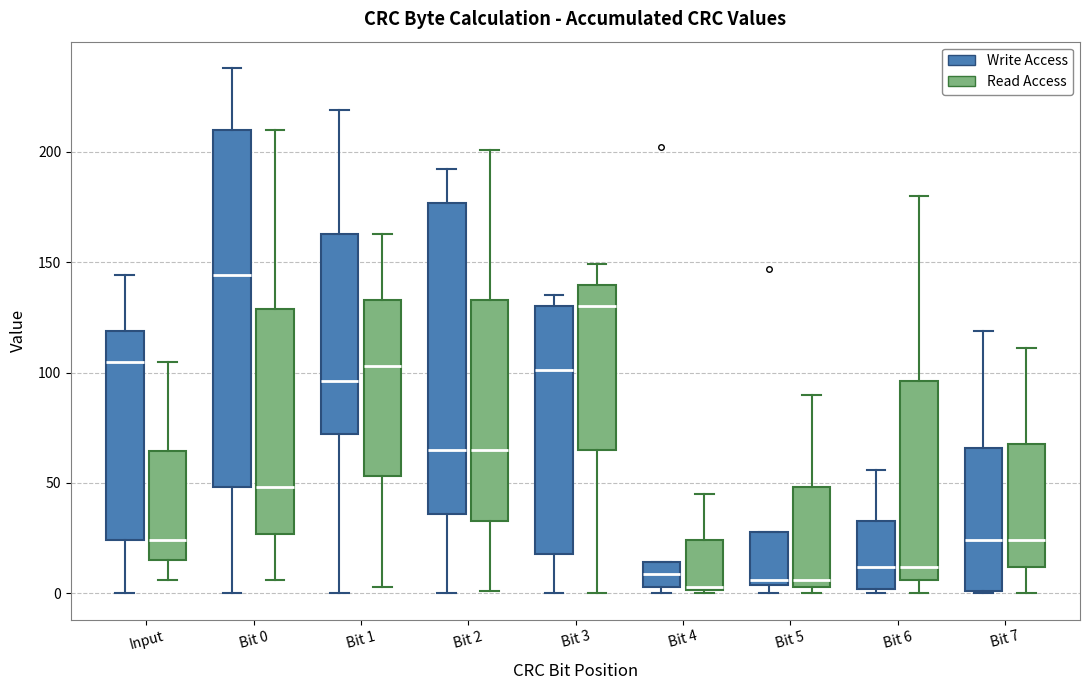

Reading left to right, transcribe this box plot: for each box, give where its median line is, the range the box spans, and where its two whiskers end, as read against the y-axis. The values are not printed on the chart, so give them approximately, as read against the axis.

Input (Write Access): median 105, box 25 to 120, whiskers 0 to 145
Input (Read Access): median 25, box 15 to 65, whiskers 5 to 105
Bit 0 (Write Access): median 145, box 50 to 210, whiskers 0 to 240
Bit 0 (Read Access): median 50, box 25 to 130, whiskers 5 to 210
Bit 1 (Write Access): median 95, box 70 to 165, whiskers 0 to 220
Bit 1 (Read Access): median 105, box 55 to 135, whiskers 5 to 165
Bit 2 (Write Access): median 65, box 35 to 175, whiskers 0 to 190
Bit 2 (Read Access): median 65, box 35 to 135, whiskers 0 to 200
Bit 3 (Write Access): median 100, box 20 to 130, whiskers 0 to 135
Bit 3 (Read Access): median 130, box 65 to 140, whiskers 0 to 150
Bit 4 (Write Access): median 10, box 5 to 15, whiskers 0 to 15
Bit 4 (Read Access): median 5, box 0 to 25, whiskers 0 to 45
Bit 5 (Write Access): median 5 (just above the box's lower edge), box 5 to 30, whiskers 0 to 30
Bit 5 (Read Access): median 5 (just above the box's lower edge), box 5 to 50, whiskers 0 to 90
Bit 6 (Write Access): median 10, box 0 to 35, whiskers 0 (just below the box's lower edge) to 55
Bit 6 (Read Access): median 10, box 5 to 95, whiskers 0 to 180
Bit 7 (Write Access): median 25, box 0 to 65, whiskers 0 to 120
Bit 7 (Read Access): median 25, box 10 to 70, whiskers 0 to 110